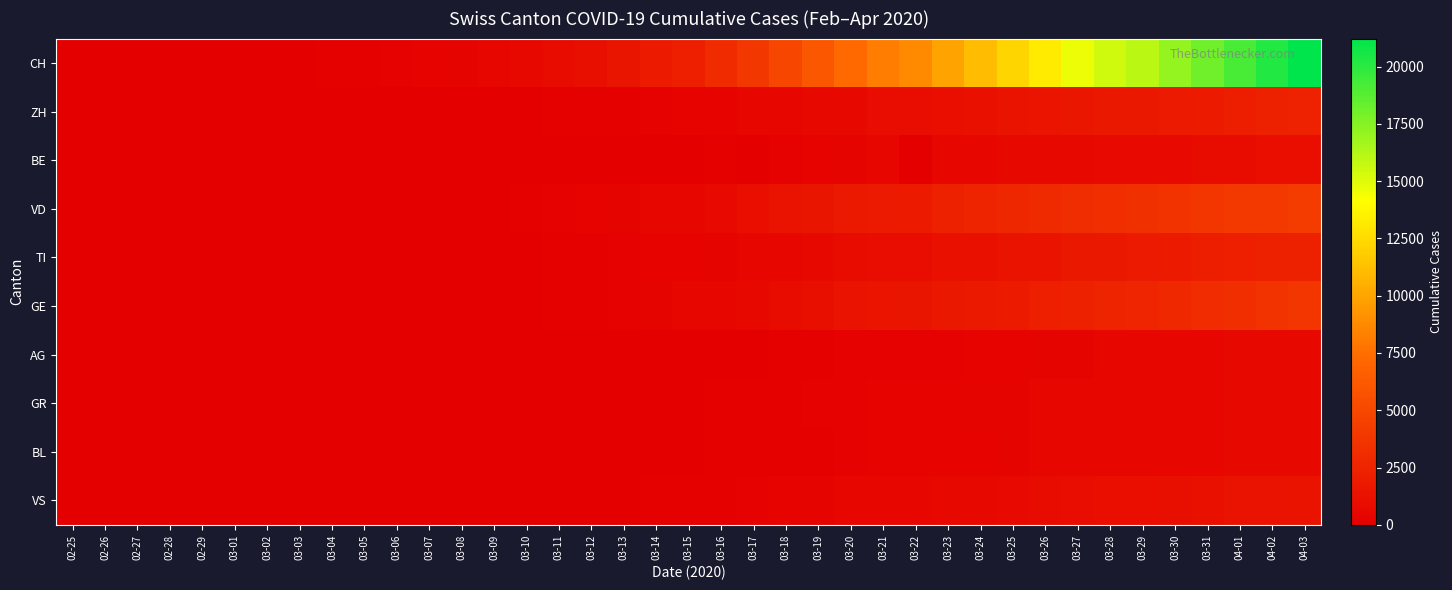

Which series changed the most between 03-10 and 03-31?

CH